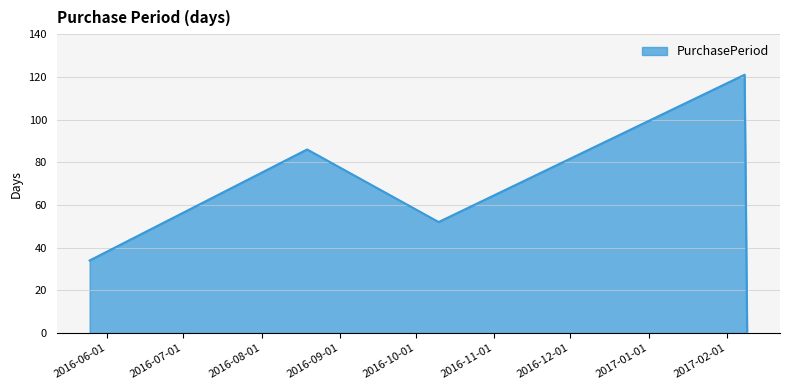

What is the difference between the second highest and minimum values?

85